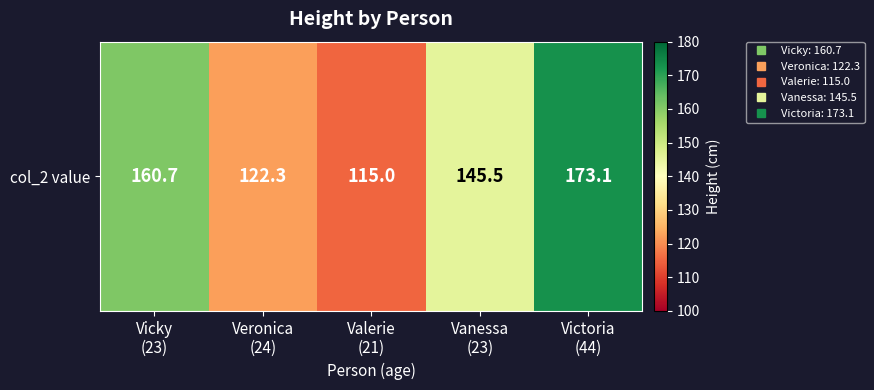

What is the average value?

143.3